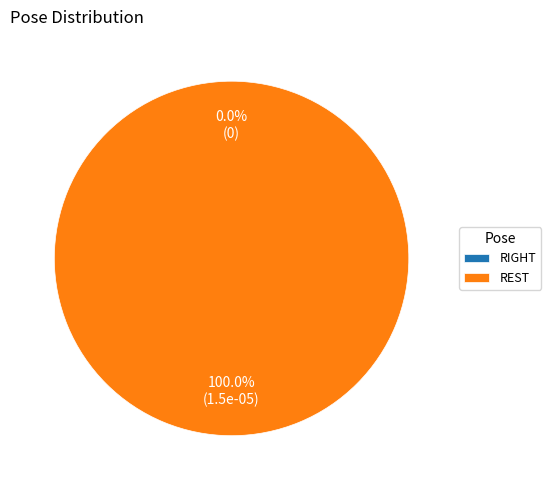

What is the smallest slice in the pie chart?

RIGHT